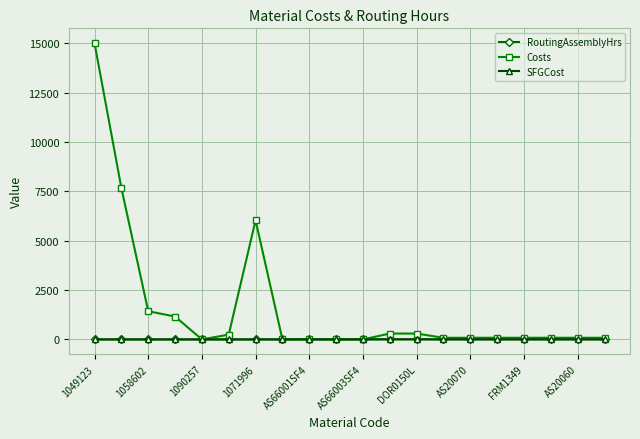

Which series has the largest total across all categories?

Costs